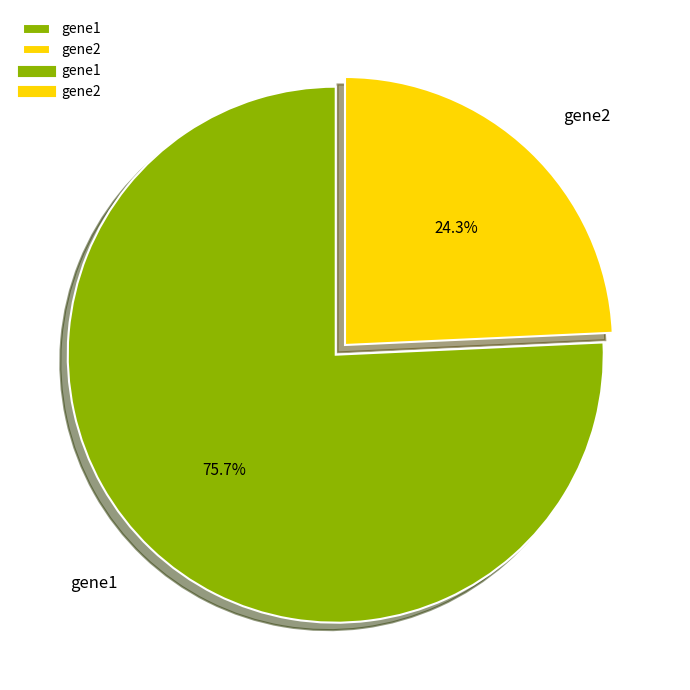

Does gene2 represent more than half of the total?

No